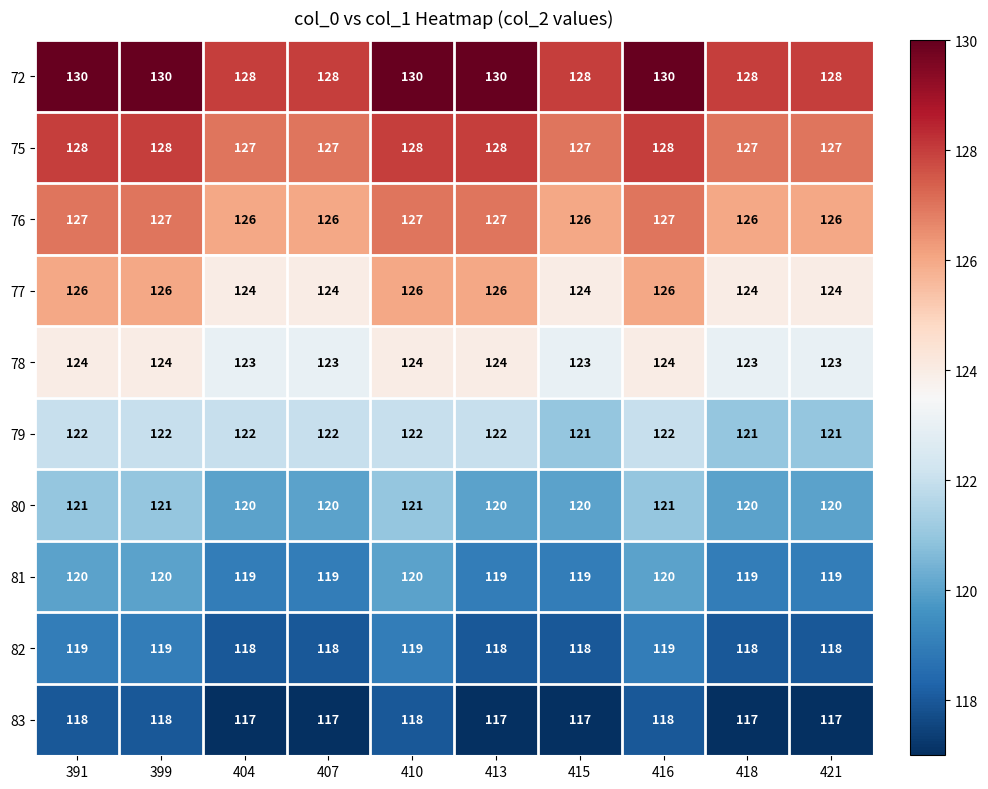

How many values in the 78 series are below 124?

5